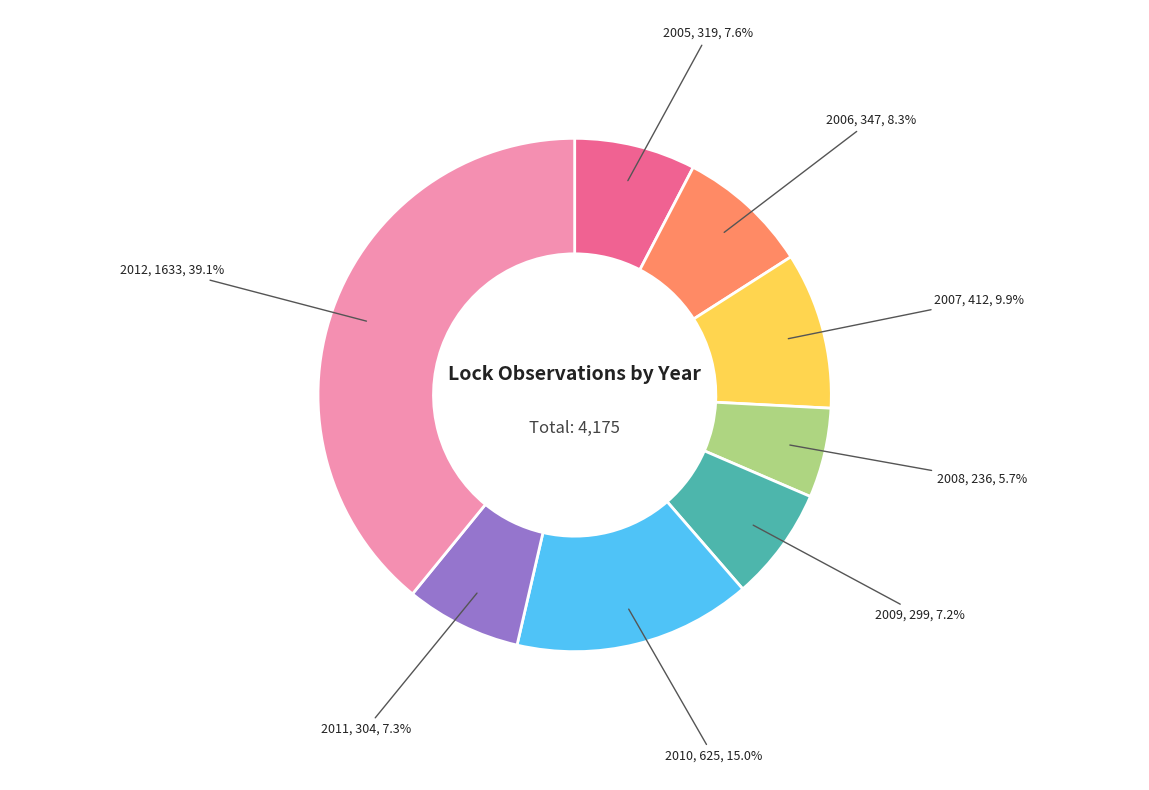

Is there a majority slice in this chart?

No